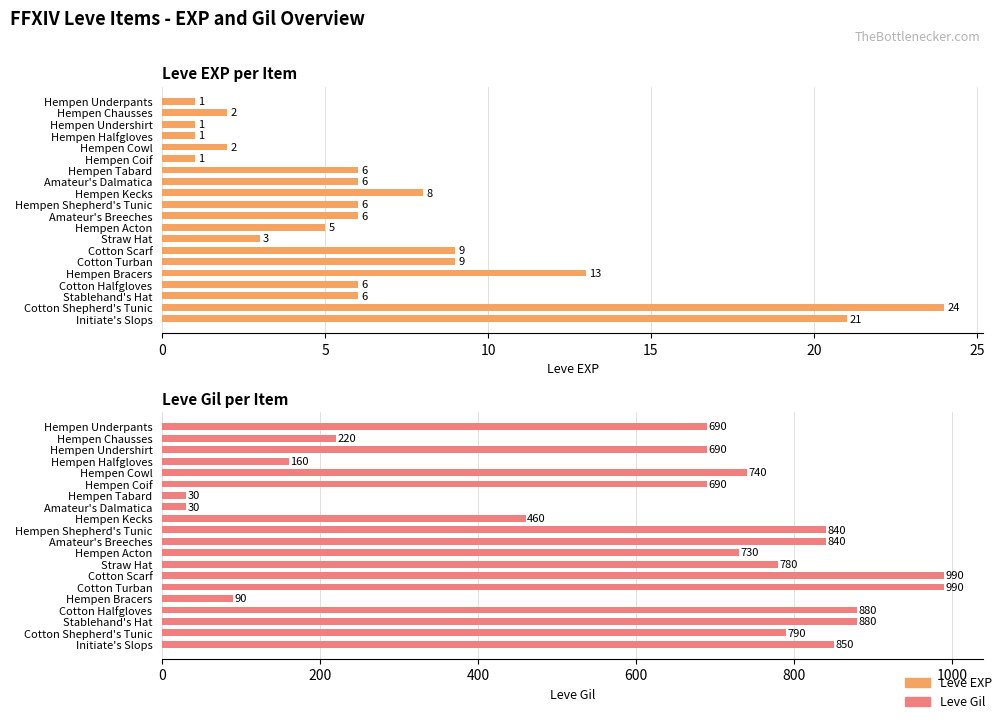

What is the value of the Leve Gil bar at the 14th from the left?

990